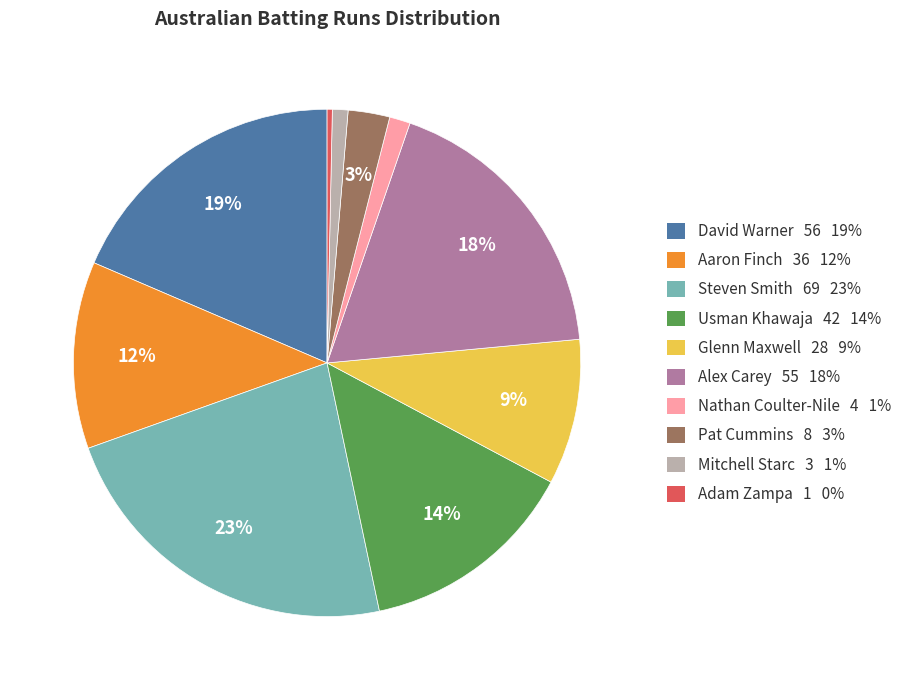

To the nearest percent, what percentage of the pie is David Warner?

19%